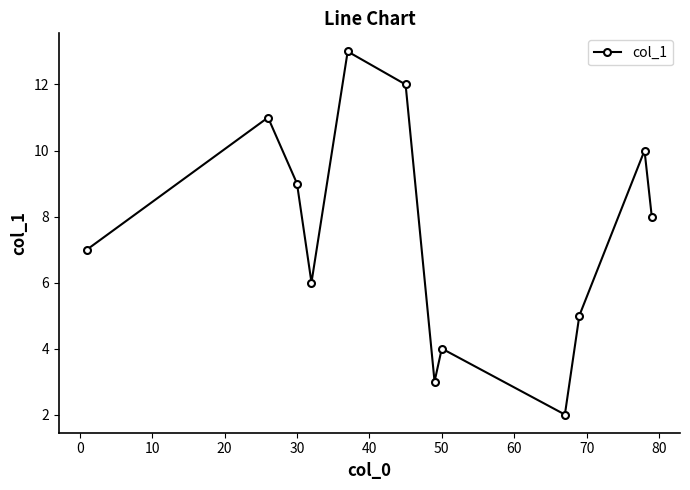

What is the difference between the maximum and minimum values?

11.0